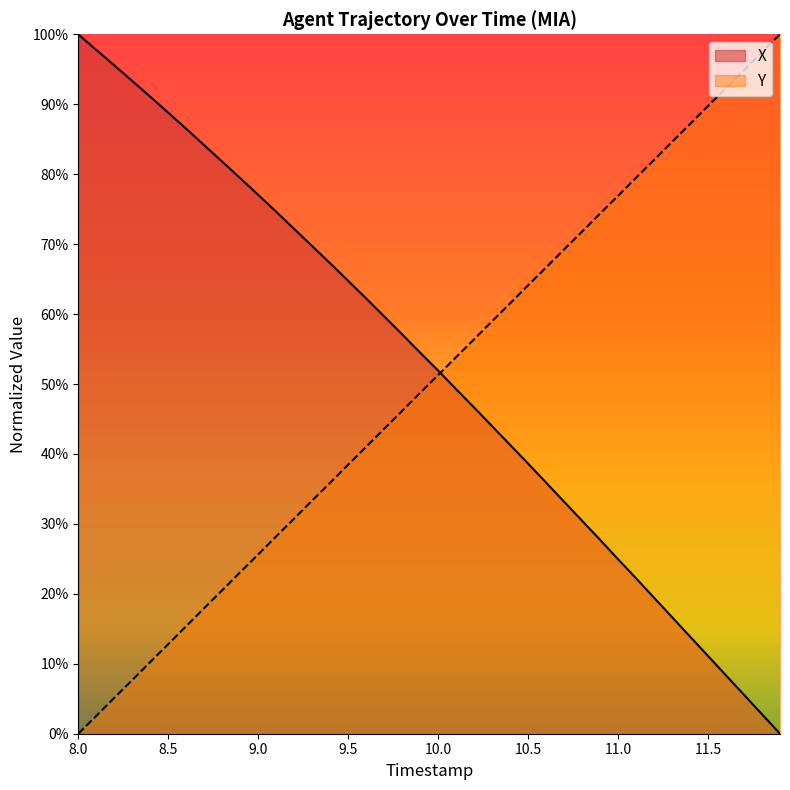

At which label does X reach its peak?

8.0